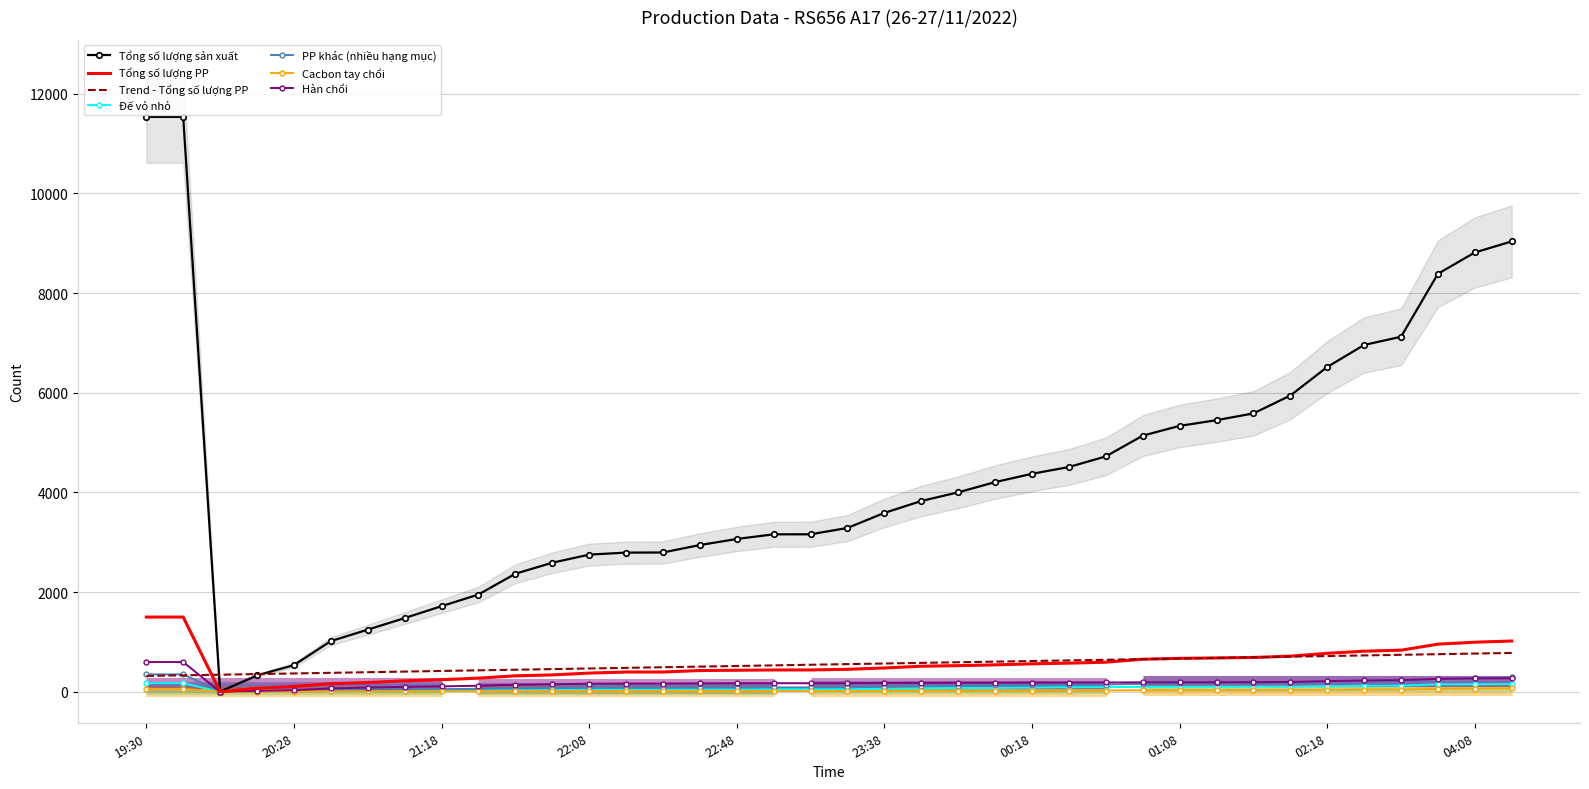

True or false: Cacbon tay chổi and Hàn chổi cross at least once.

False